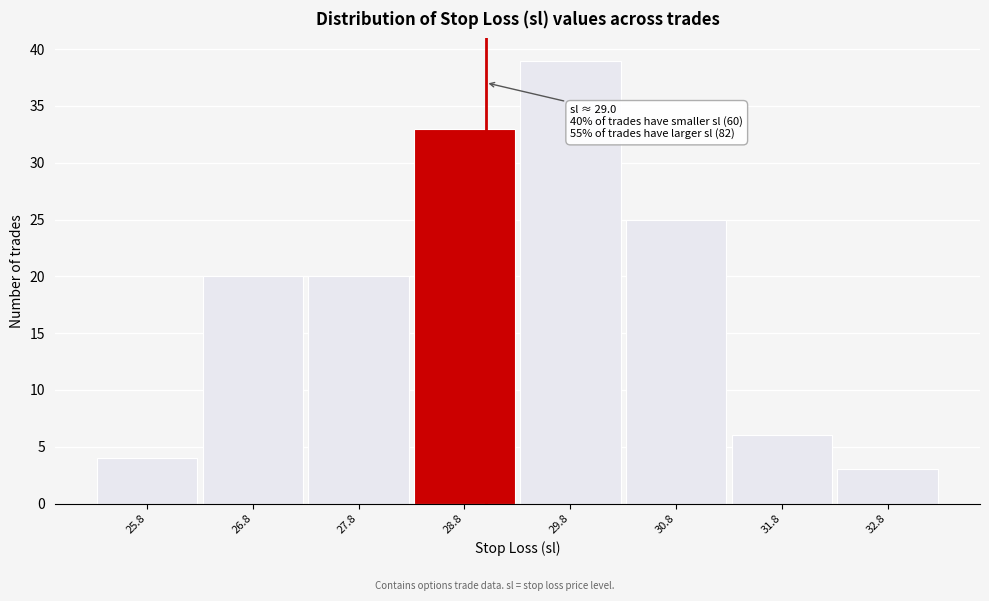

Over which range of the x-axis is the bar tallest?

29.3 to 30.3